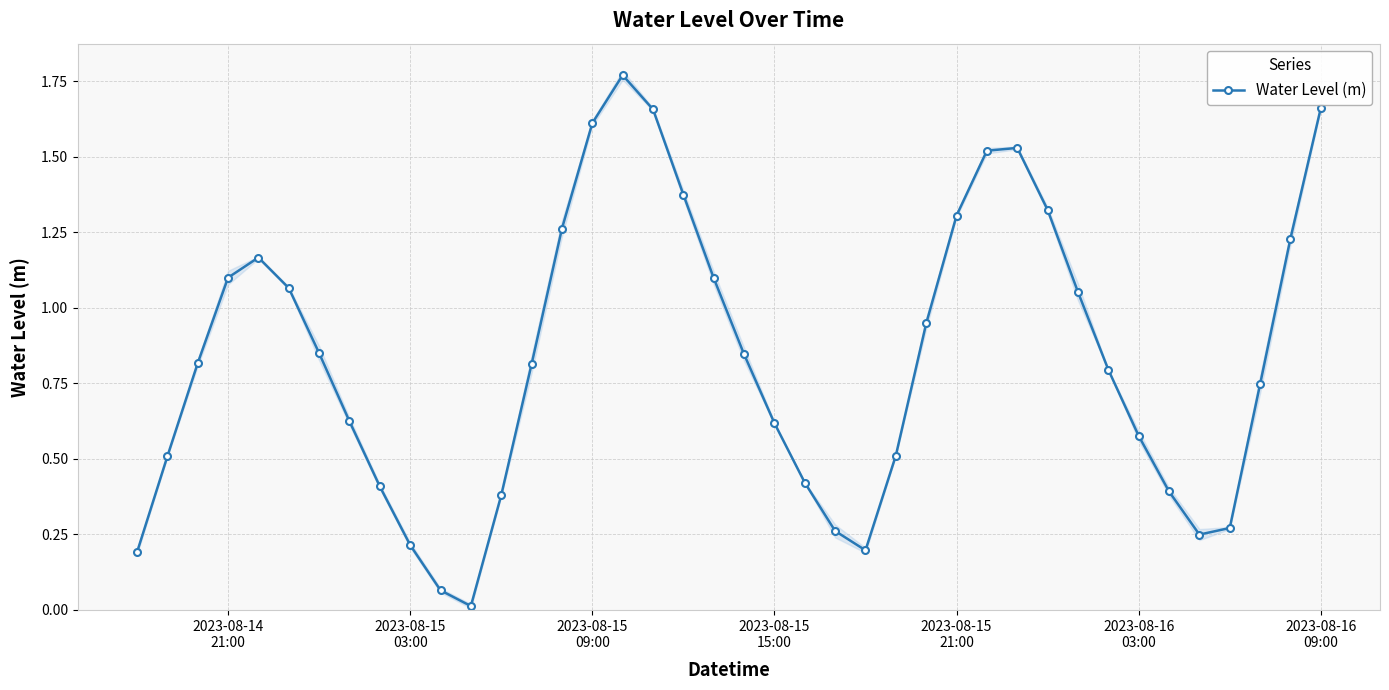

How many interior local valleys does the Water Level (m) series have?

3